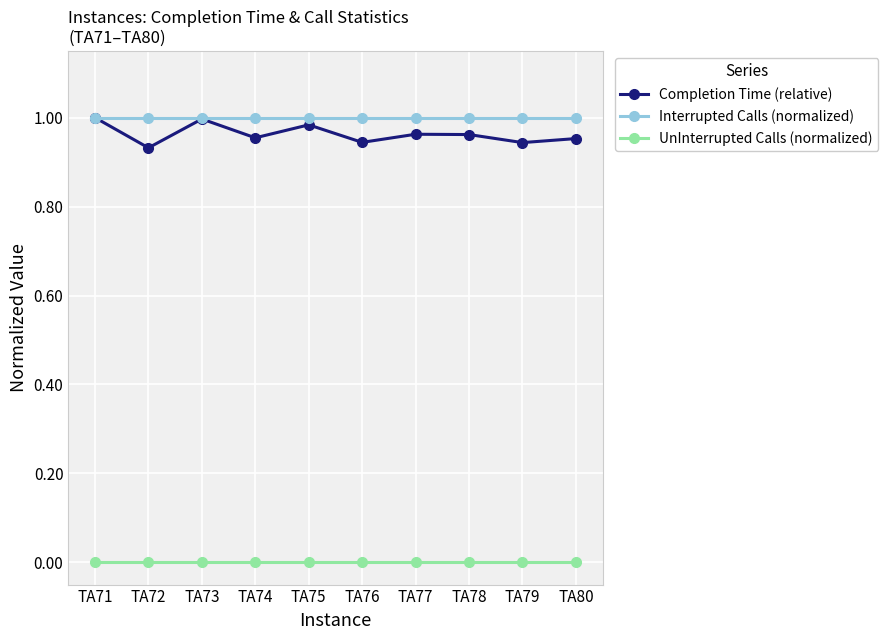

What is the total value across all series at TA80?

2.0